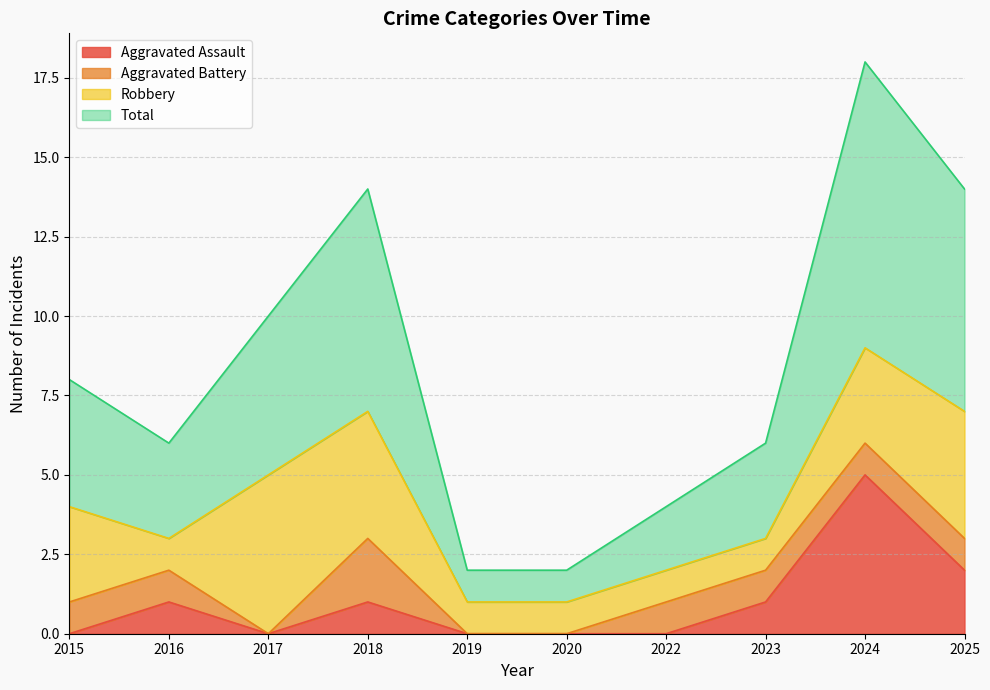

In Total, how many points are lower than both neighbors (excluding endpoints)?

1